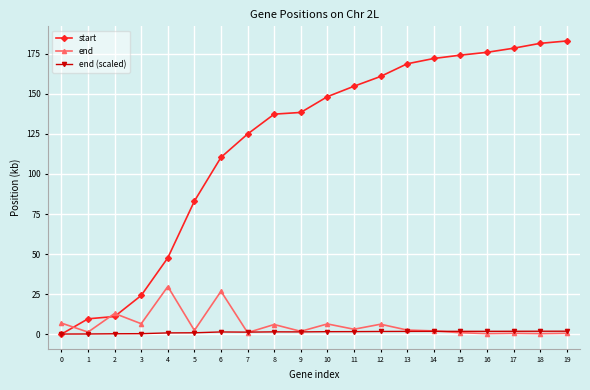

What is the maximum value for start?

183.0